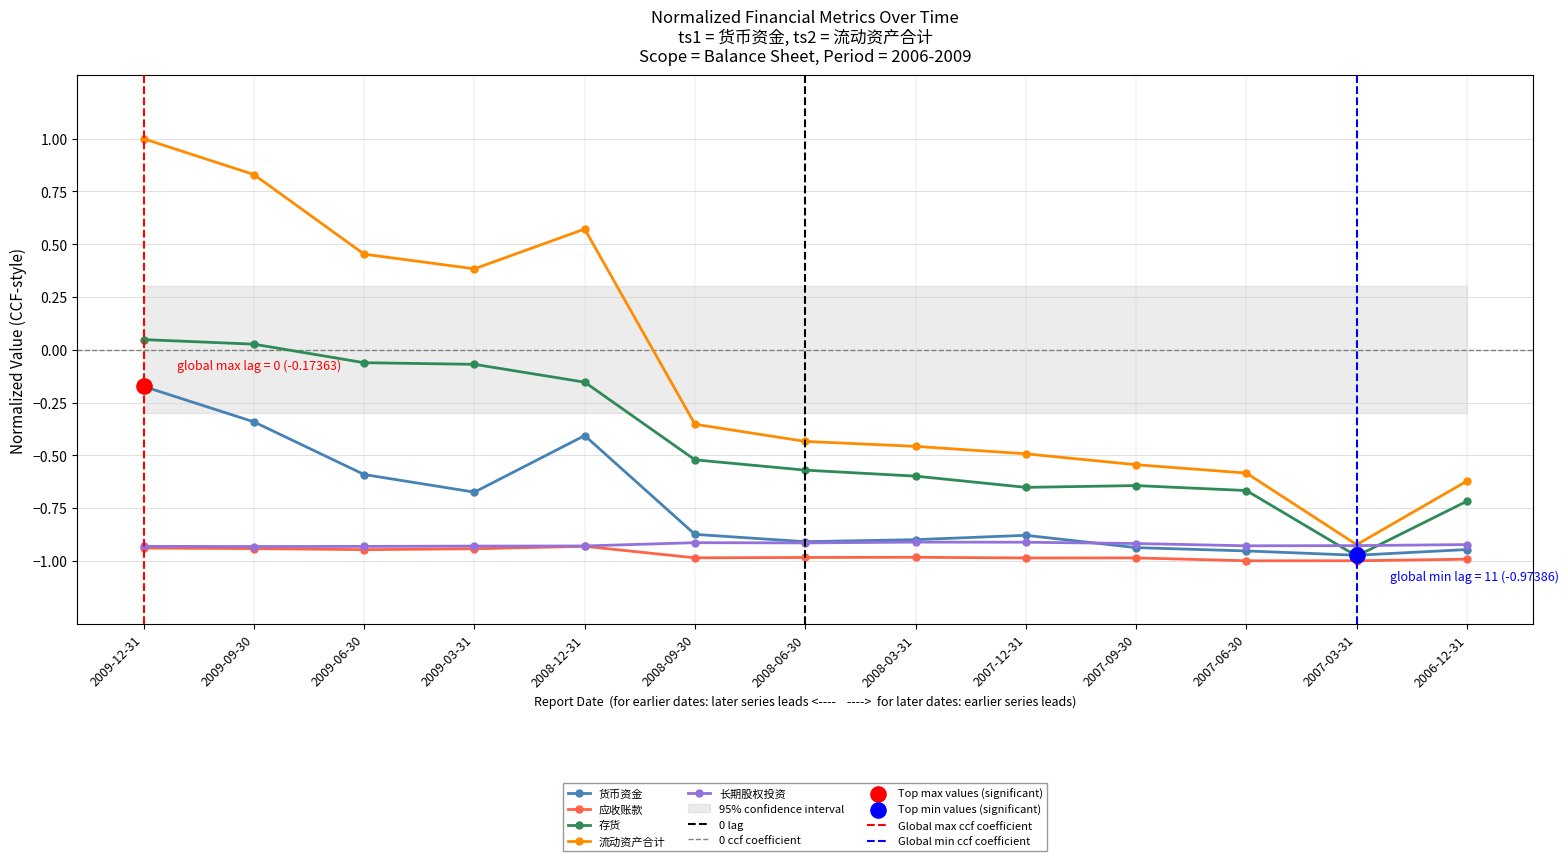

What are all the series names shown in the legend?

货币资金, 应收账款, 存货, 流动资产合计, 长期股权投资